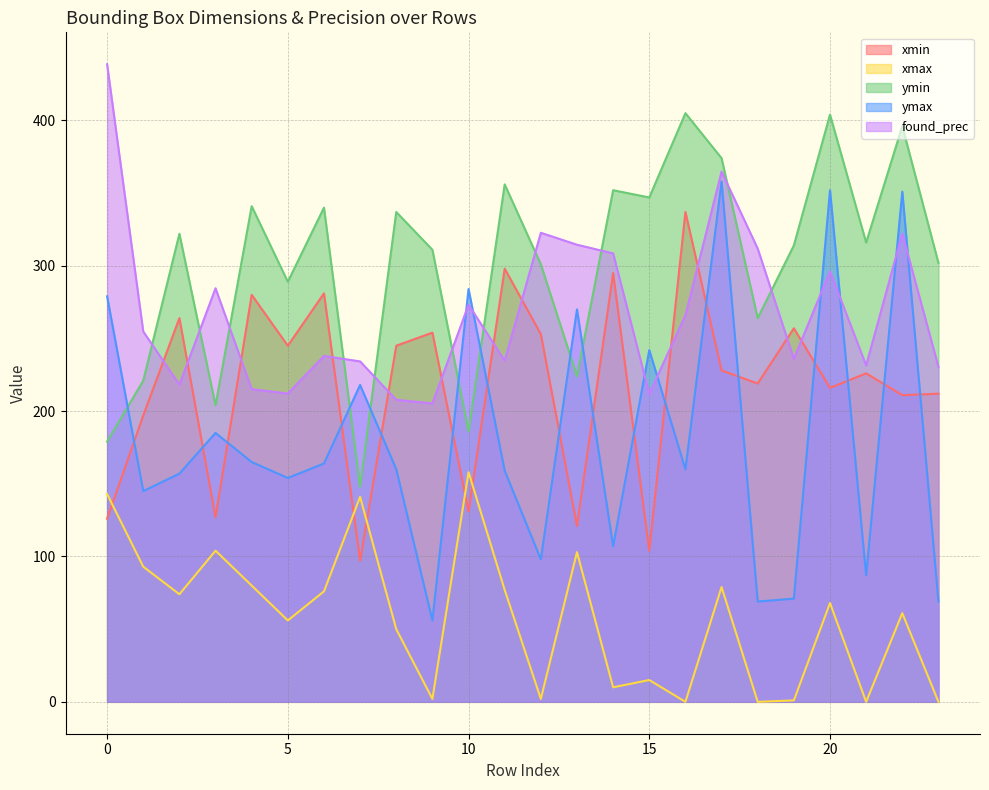

What is the value of the xmax point at the 2nd from the left?

93.0